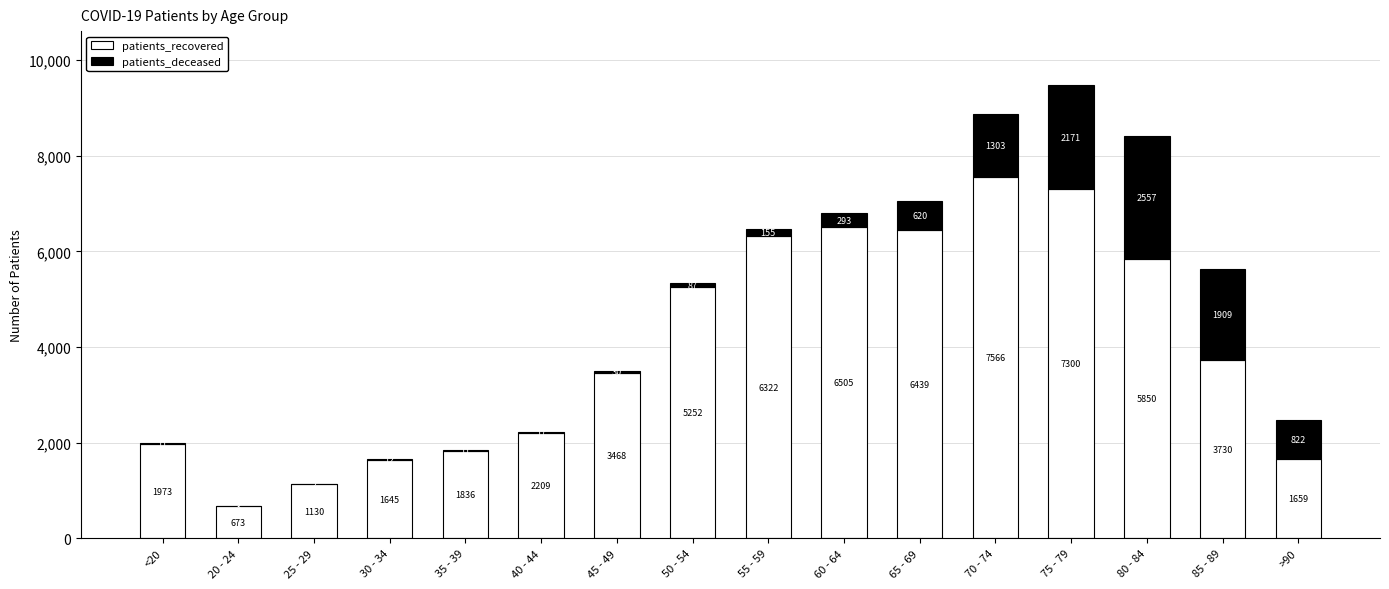

At which category is the sum across all series the highest?

75 - 79